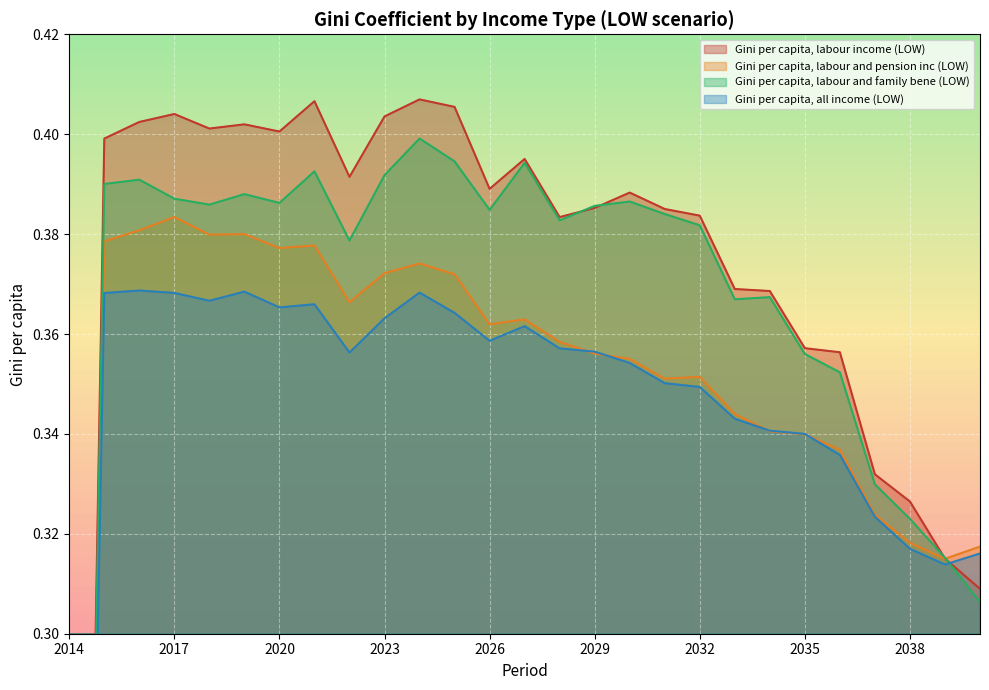

What is the greatest value displayed?

0.4